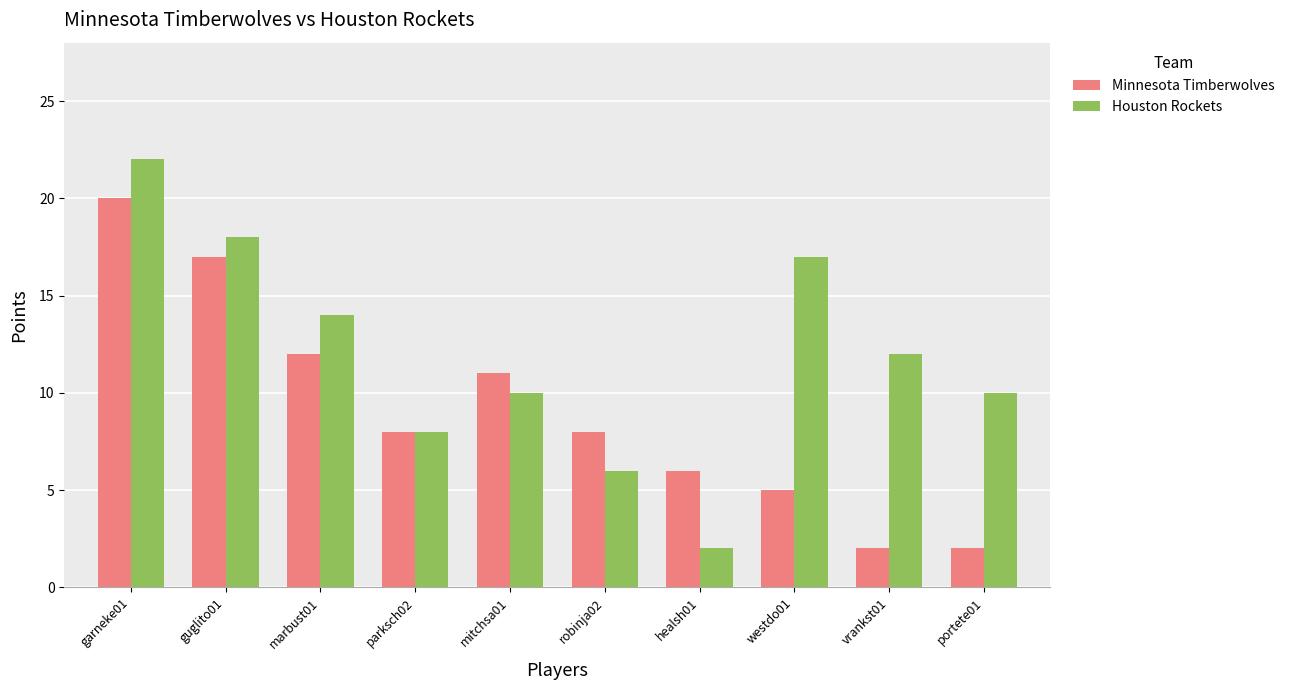

Is the value of Houston Rockets at healsh01 greater than the value of Minnesota Timberwolves at healsh01?

No